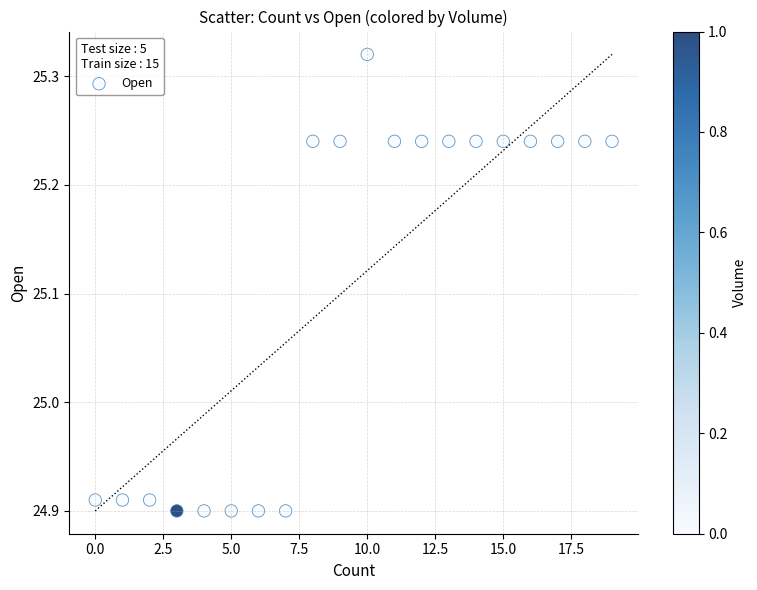

What is the range of Y values (max minus min)?

0.4